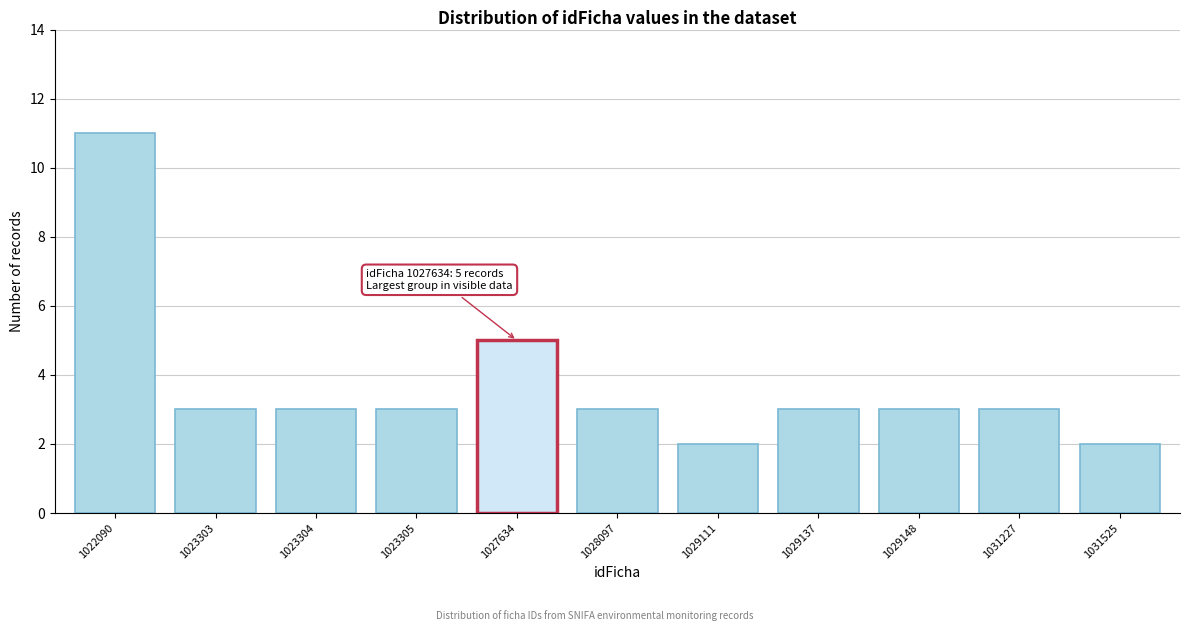

Reading left to right, extract all data points from this chart.

1022090=11	1023303=3	1023304=3	1023305=3	1027634=5	1028097=3	1029111=2	1029137=3	1029148=3	1031227=3	1031525=2